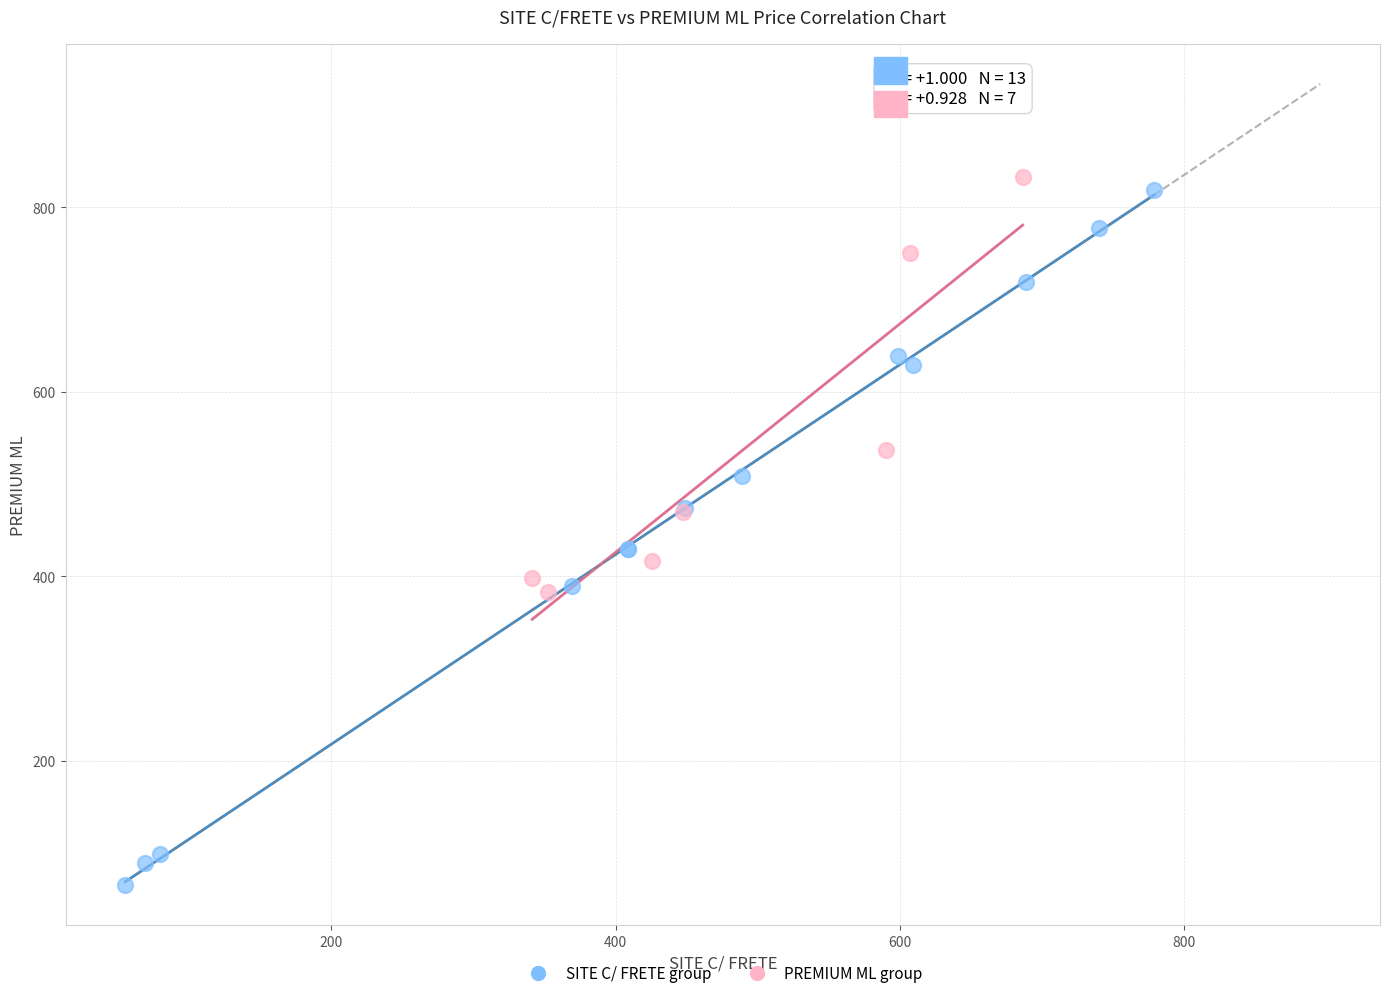

Which series contains the lowest Y value?

SITE C/ FRETE group